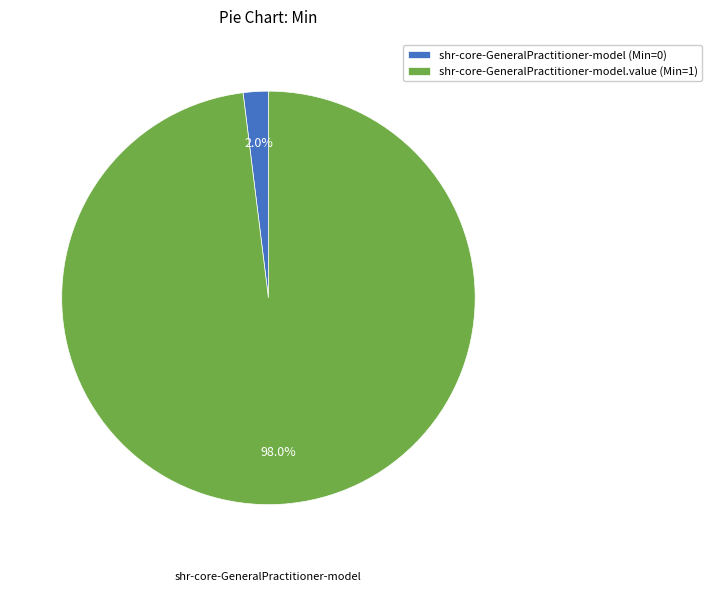

Is there any slice that represents more than half of the pie?

Yes